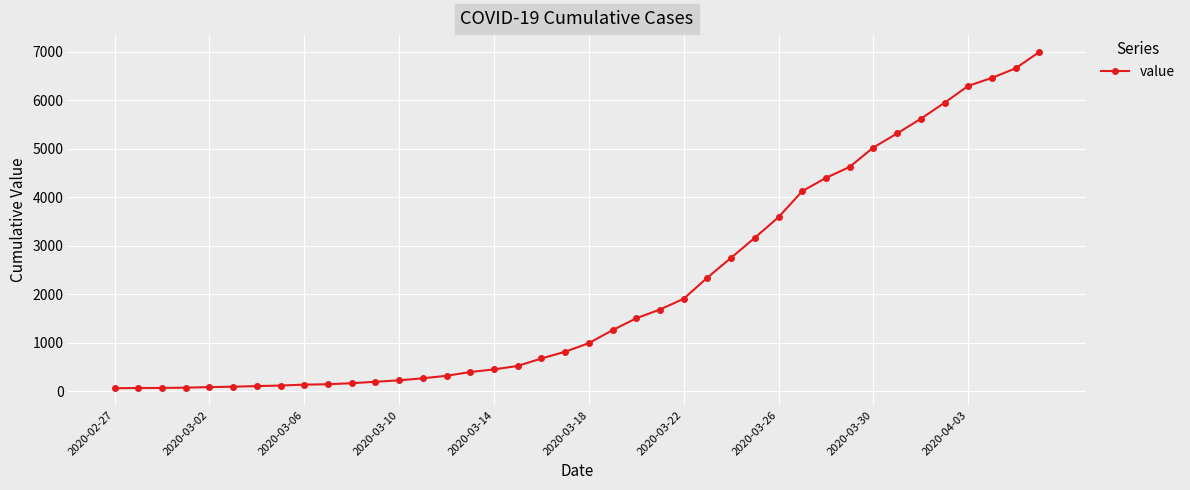

What is the maximum value shown in the chart?

6995